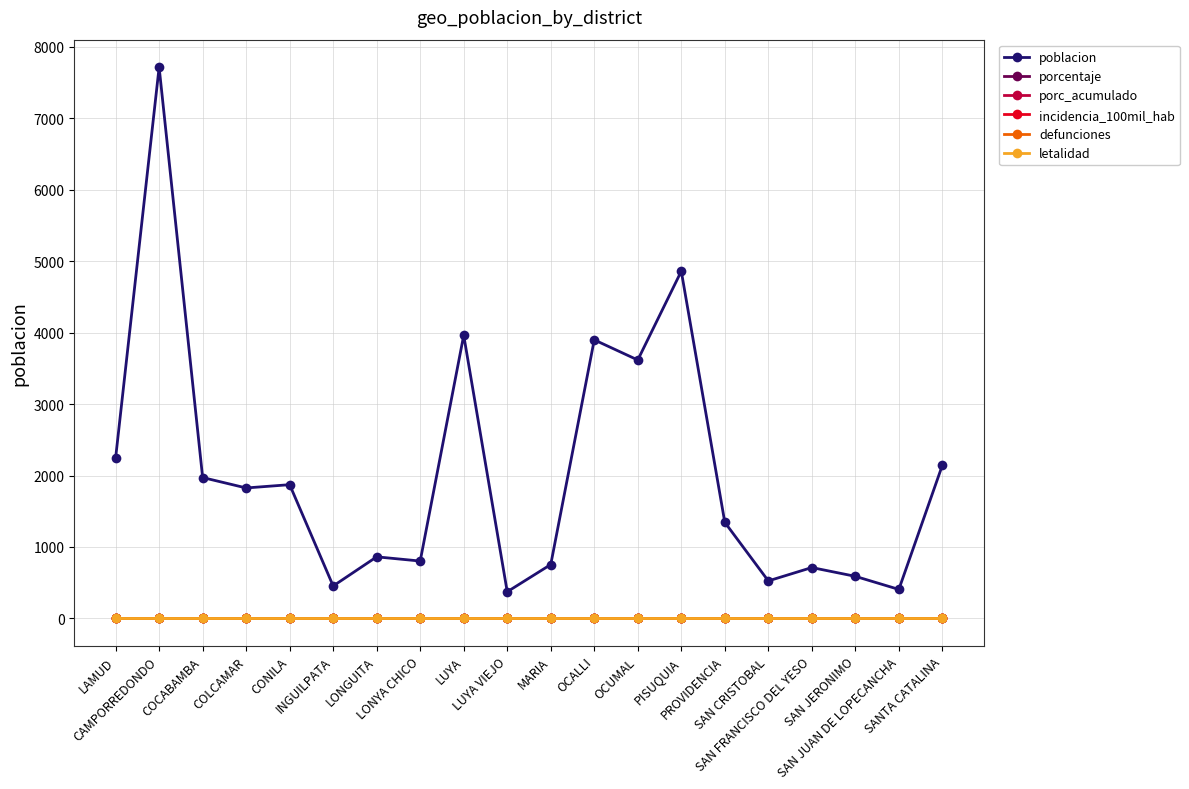

Is this an area chart (filled region under the line)?

No